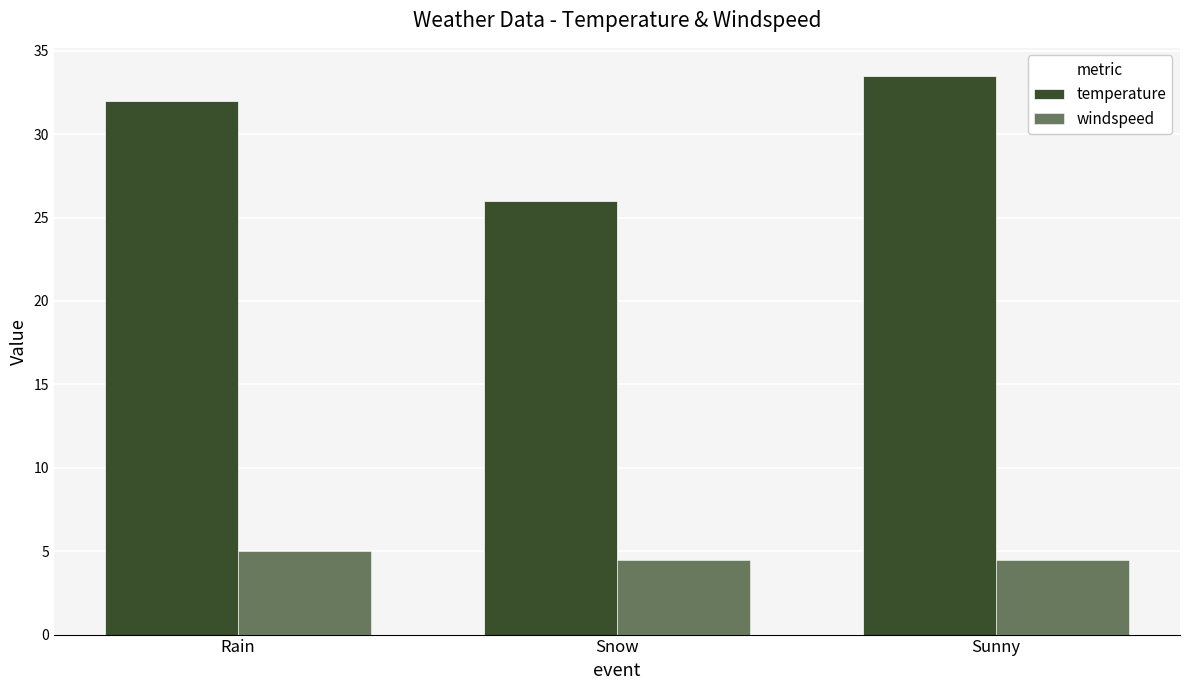

The temperature series shows 33.5 at Sunny. True or false?

True